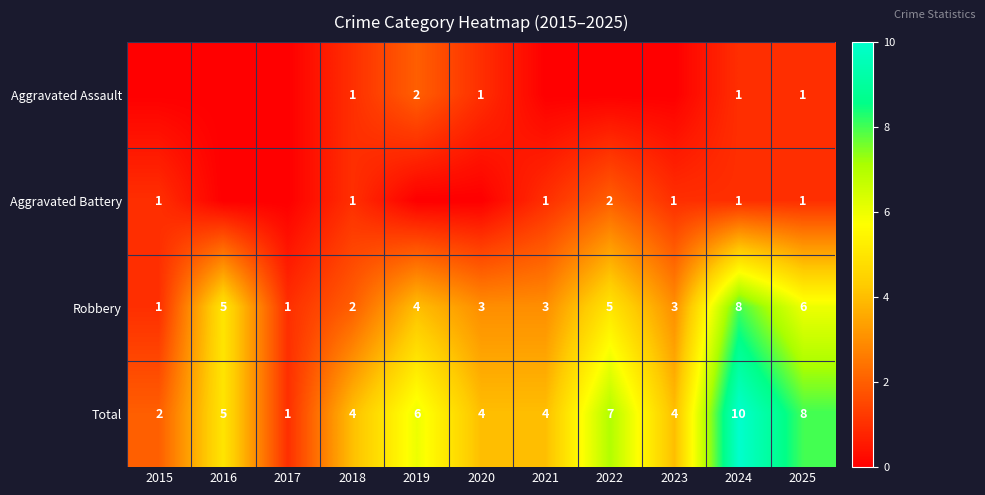

What is the difference between the maximum and minimum values in the Robbery series?

7